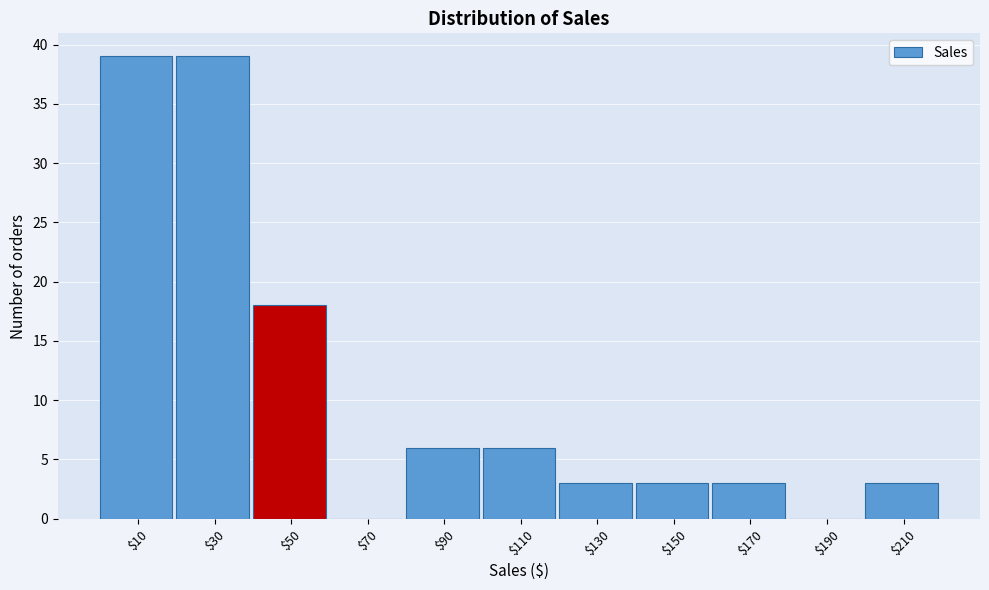

Reading left to right, list every bar in this chart as the range it spans on the x-axis followed by its height. The values are not printed on the chart, so give them approximately, as read against the axis.

0 to 20: 39
20 to 40: 39
40 to 60: 18
60 to 80: 0
80 to 100: 6
100 to 120: 6
120 to 140: 3
140 to 160: 3
160 to 180: 3
180 to 200: 0
200 to 220: 3